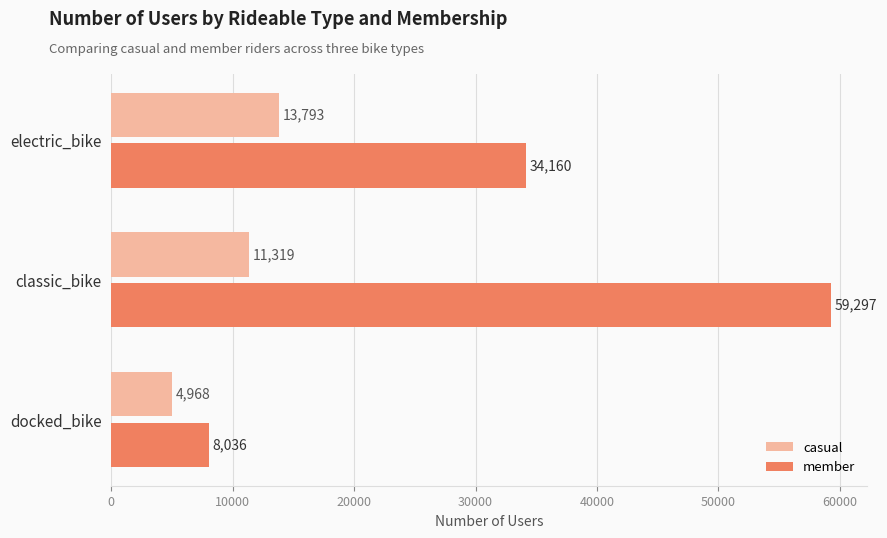

Count the number of data series in this chart.

2